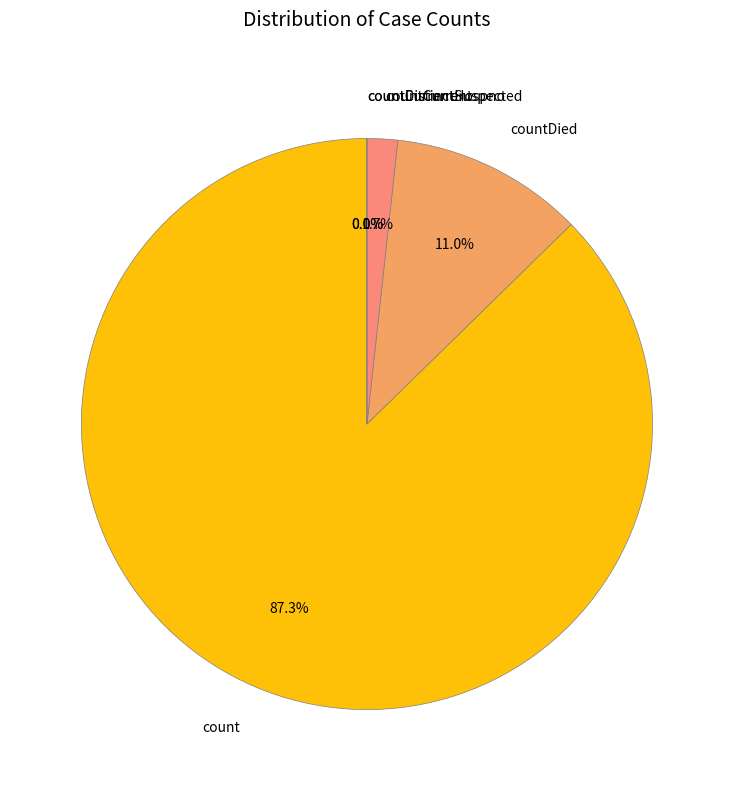

Which slice represents more than half of the pie?

count